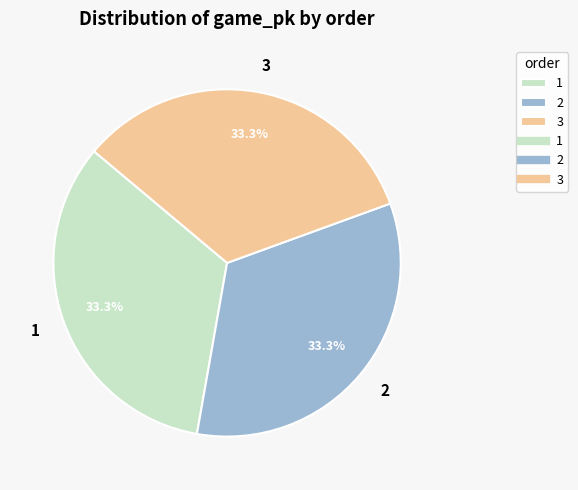

To the nearest percent, what portion does 2 represent?

33%